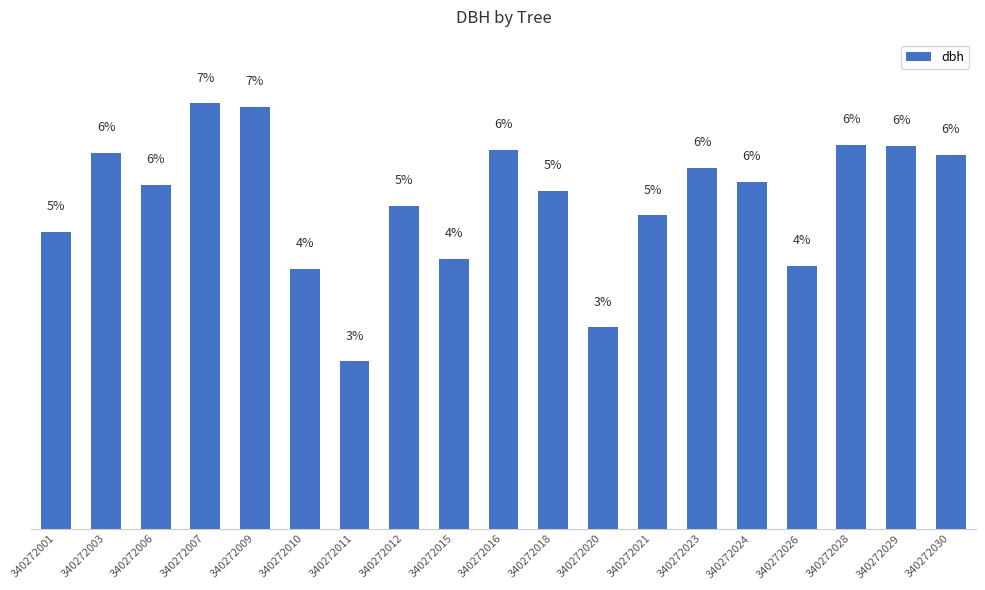

Are the bars horizontal?

No